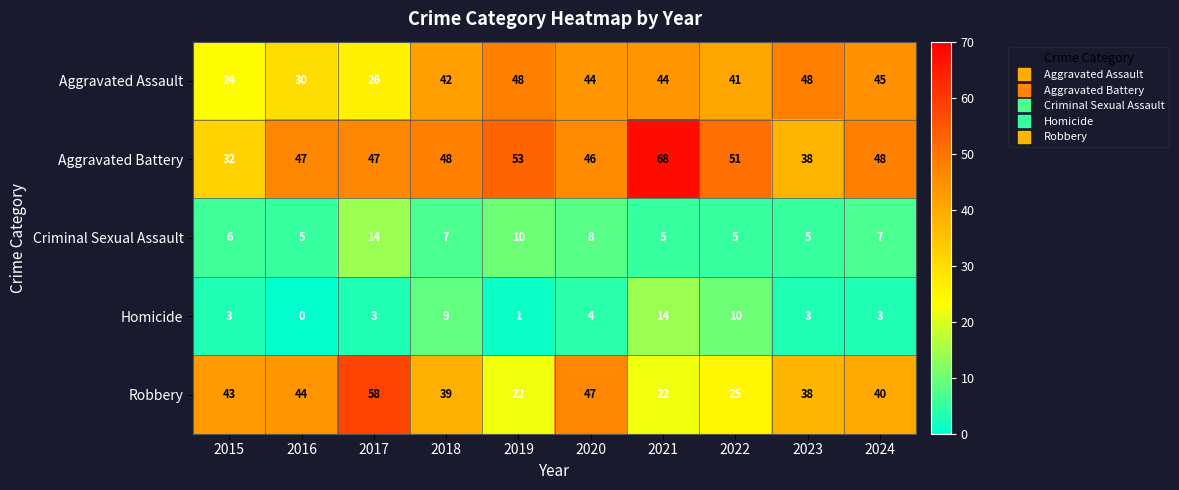

Which label corresponds to the smallest value in the chart?

2016